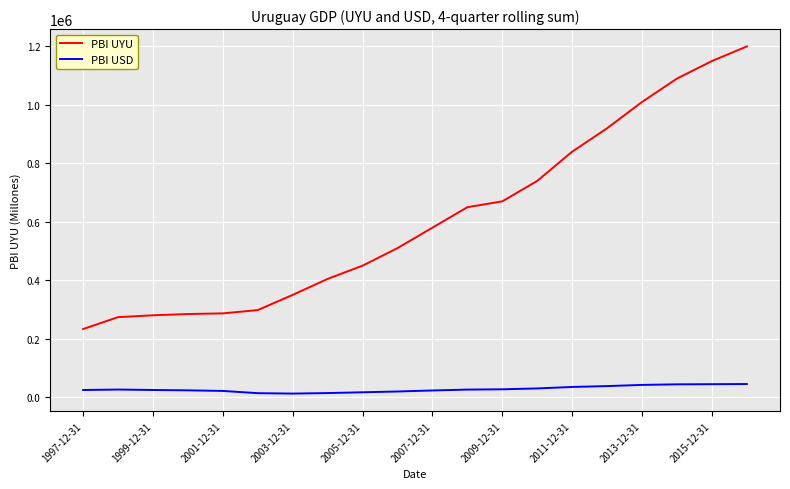

Which series has the largest total across all categories?

PBI UYU